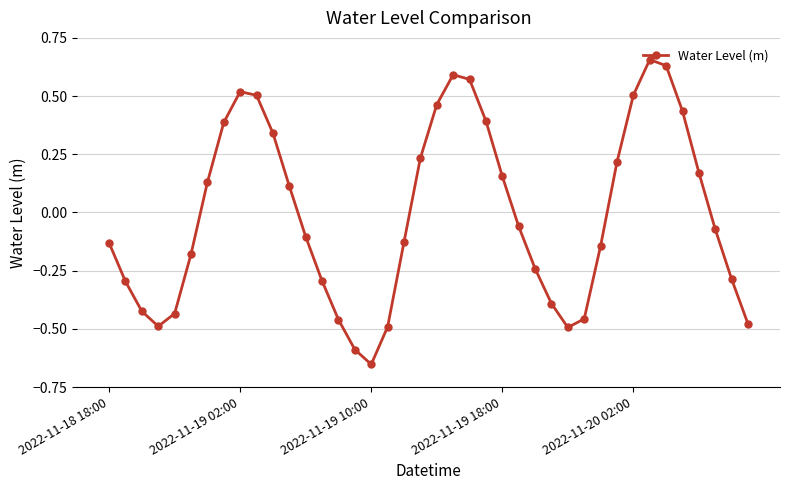

How many points are higher than both their immediate neighbors (excluding endpoints)?

3